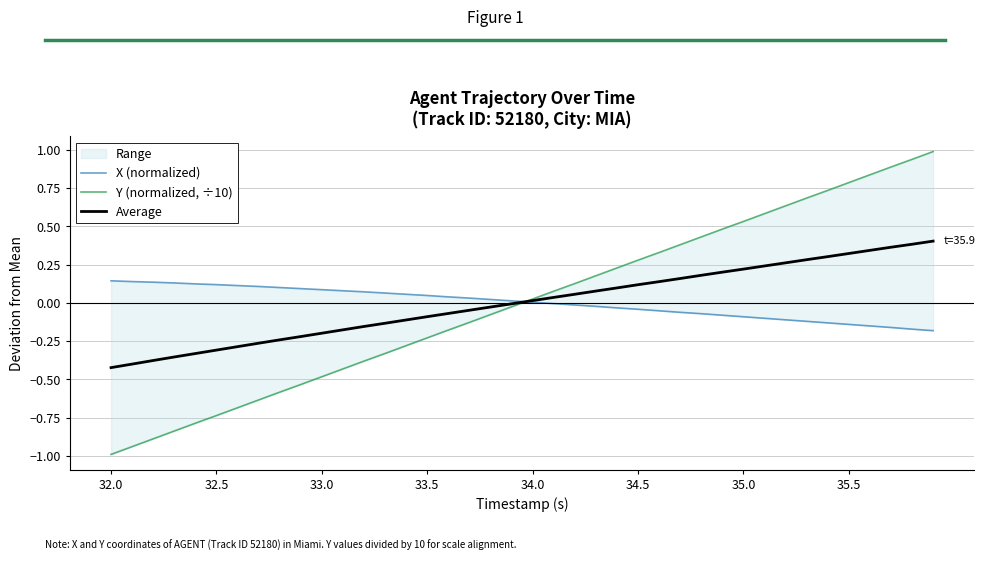

Rank the series by their average value, from highest to lowest.

X (normalized), Average, Y (normalized, ÷10)